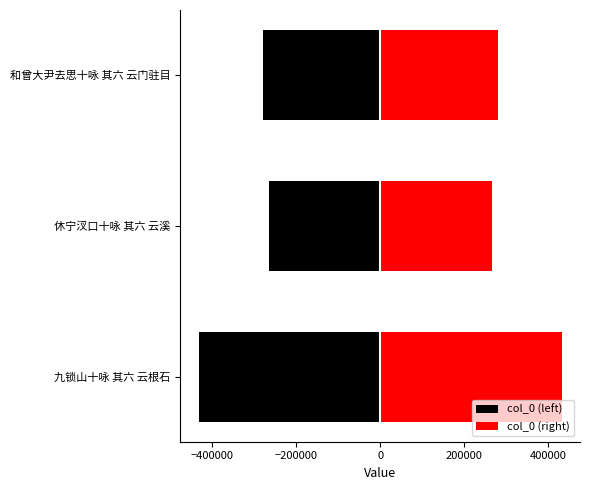

List the series in order of their peak value, highest first.

col_0 (right), col_0 (left)